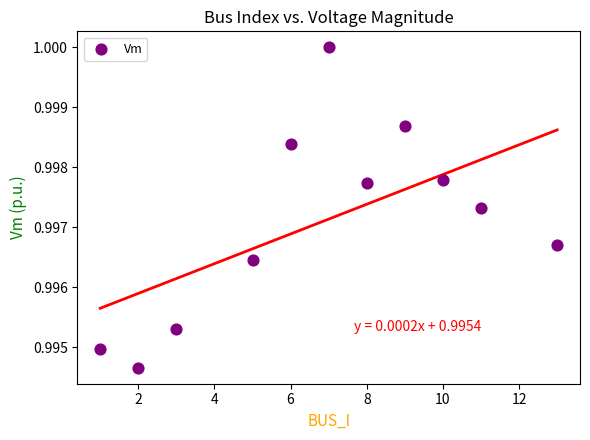

What is the range of X values (max minus min)?

12.0